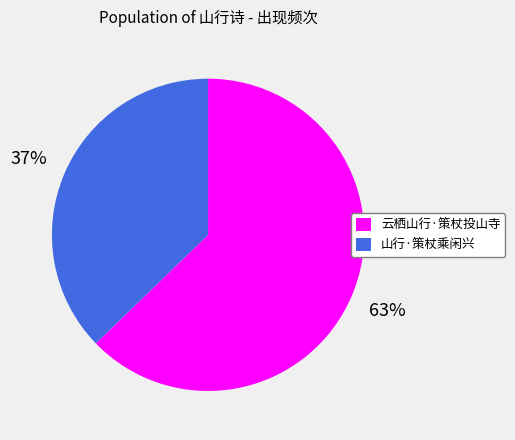

To the nearest percent, what is the combined percentage of 山行·策杖乘闲兴 and 云栖山行·策杖投山寺?

100%